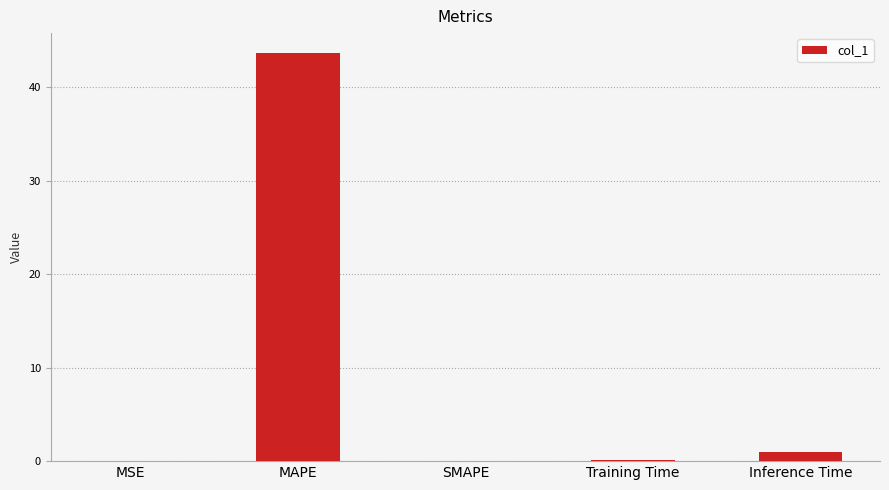

Which category has the highest value across all series?

MAPE